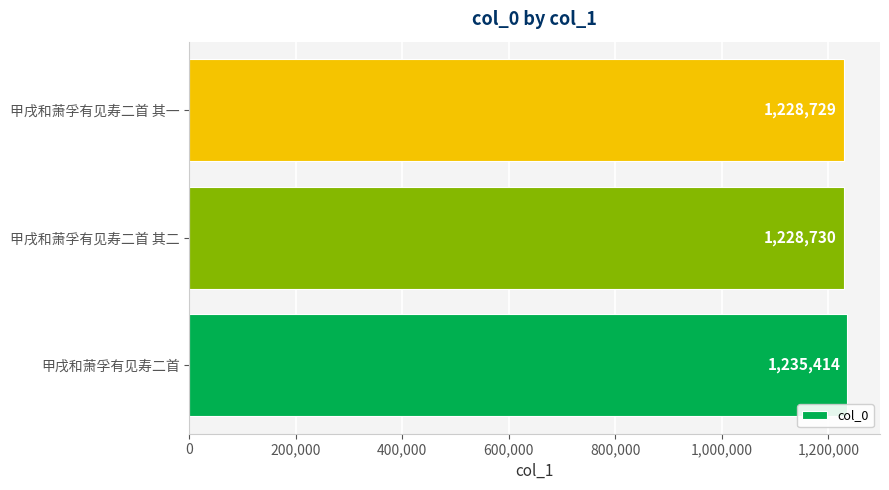

Rank the categories by value from lowest to highest.

甲戌和萧孚有见寿二首 其一, 甲戌和萧孚有见寿二首 其二, 甲戌和萧孚有见寿二首